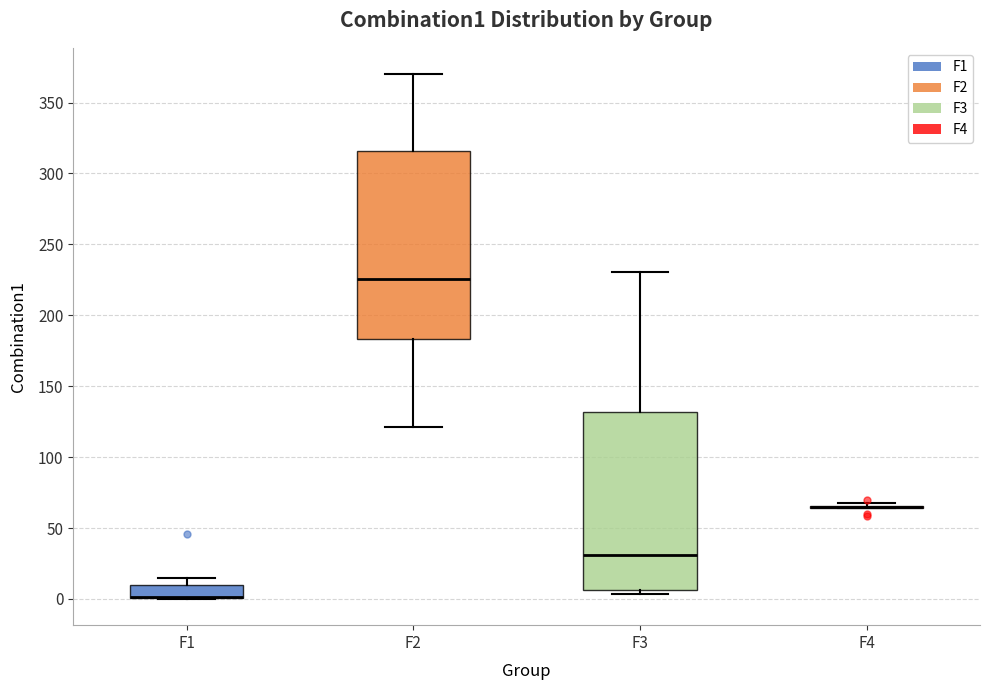

Reading left to right, read every box against the y-axis: the position of its median line, the range the box covers, and the ends of its whiskers. The values are not printed on the chart, so give them approximately, as read against the axis.

F1: median 0 (drawn on the box's lower edge), box 0 to 10, whiskers 0 to 15
F2: median 225, box 185 to 315, whiskers 120 to 370
F3: median 30, box 5 to 130, whiskers 5 (just below the box's lower edge) to 230
F4: box collapsed to a line at 65, whiskers 65 to 65